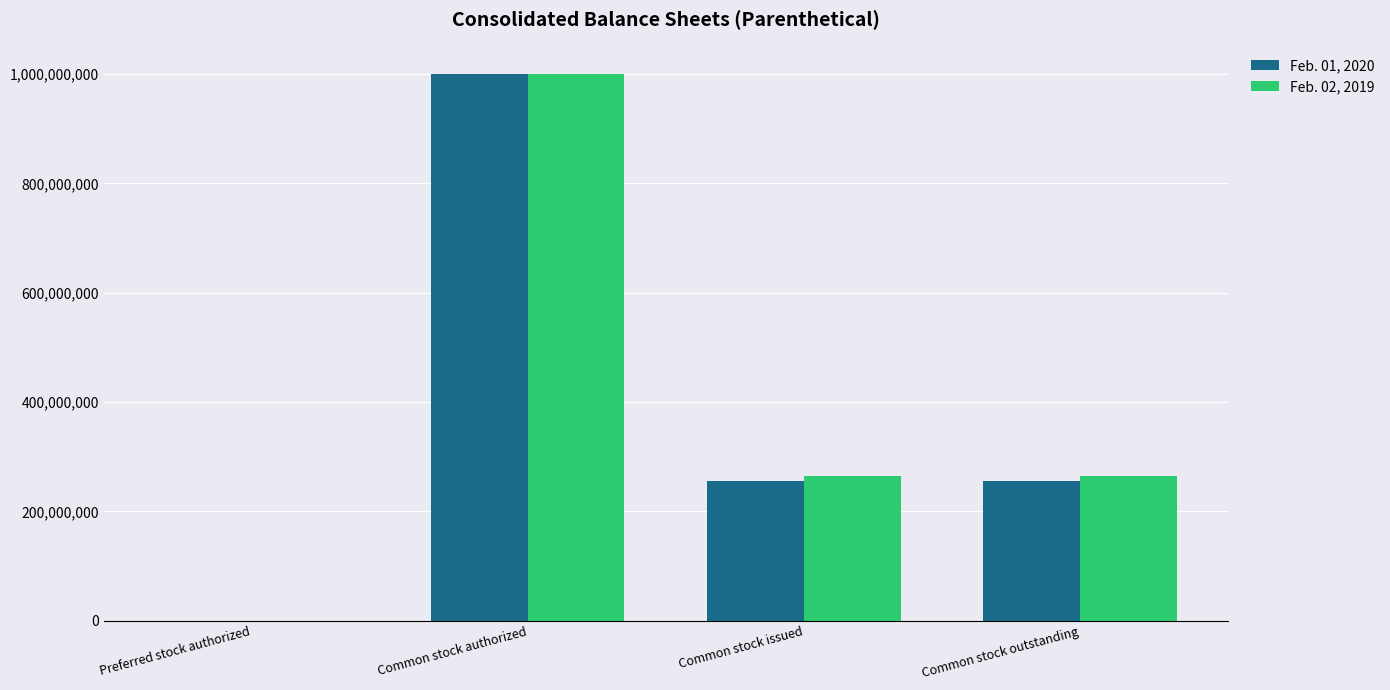

How many series are shown in this chart?

2